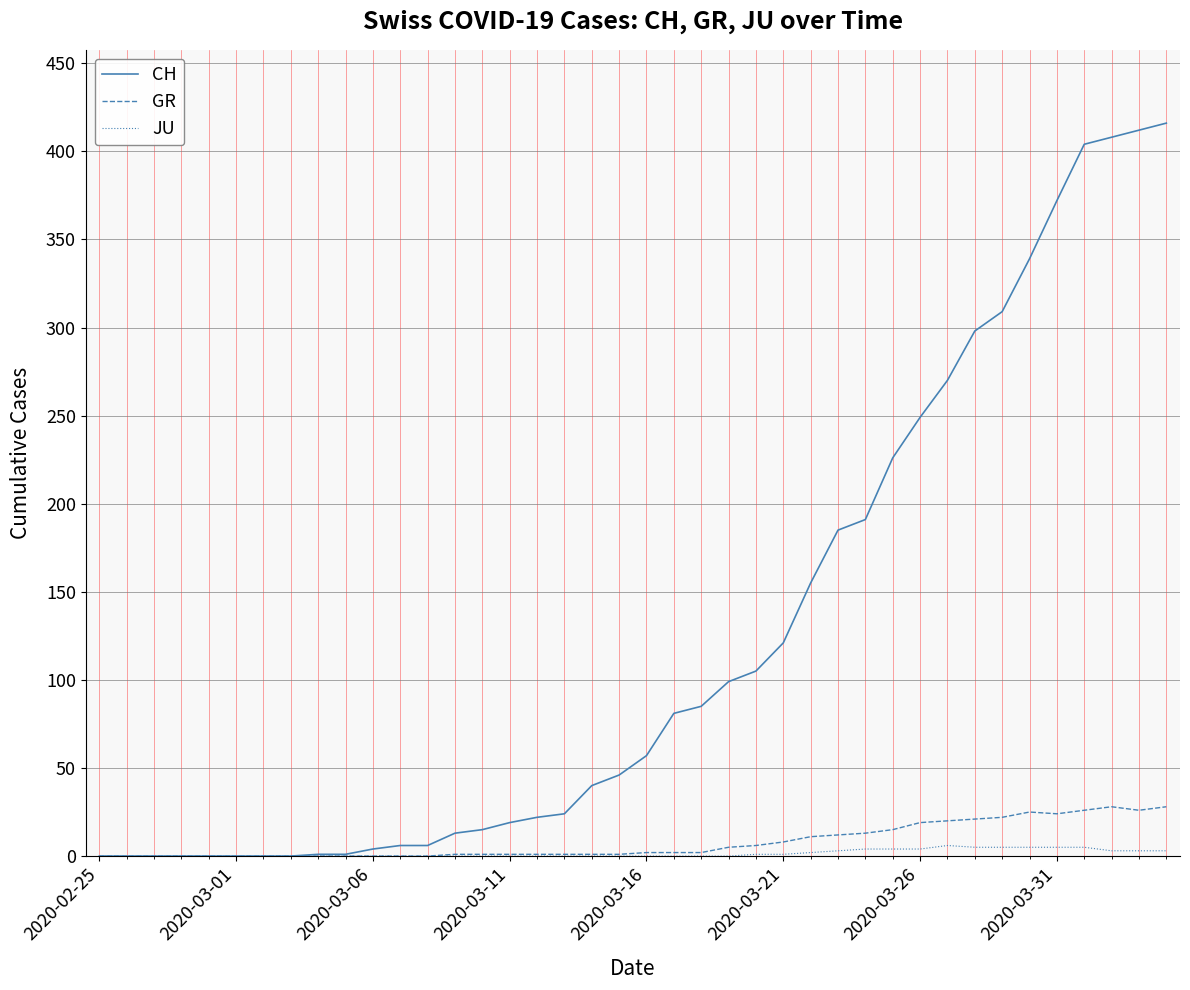

Which series has the widest spread of values?

CH